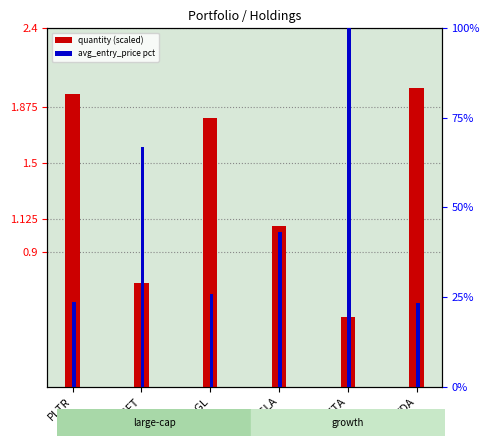

What is the difference between the maximum and second lowest values in the quantity (scaled) series?

1.3